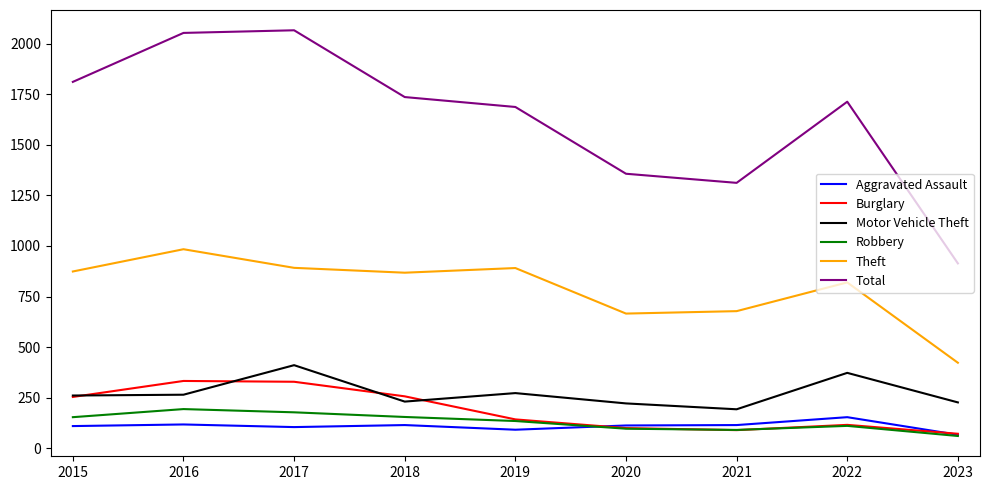

How many distinct data groups are displayed?

6